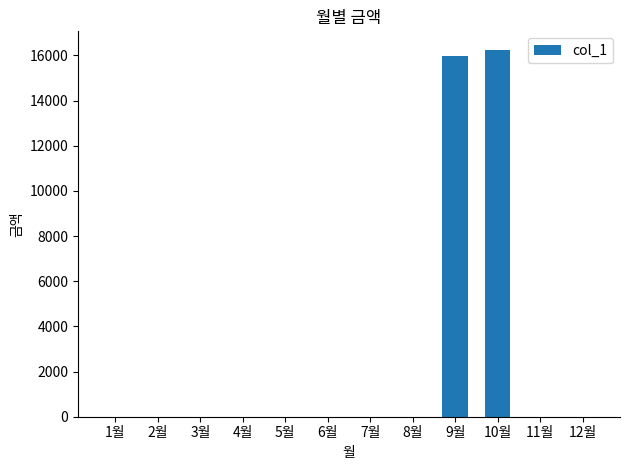

The value at 7월 is -7404. True or false?

False